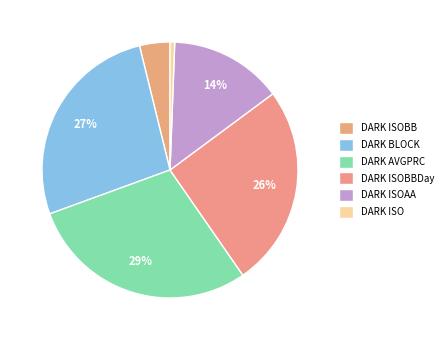

Count the number of slices in the pie.

6